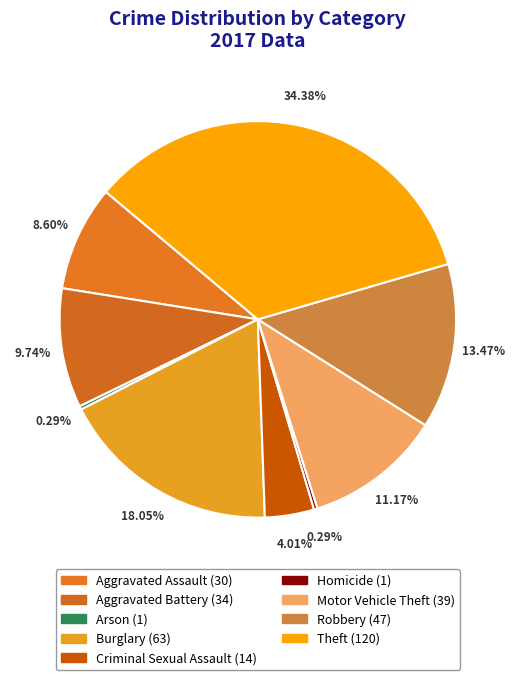

To the nearest percent, what is the difference between the Criminal Sexual Assault and Burglary slice percentages?

14%